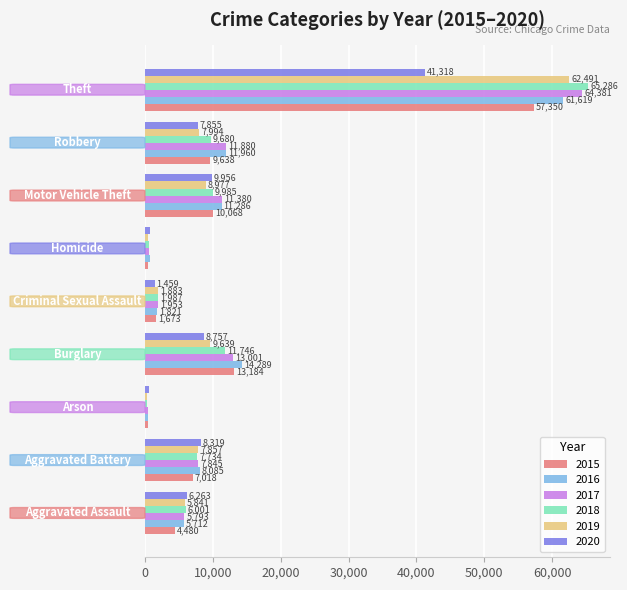

What is the difference between the maximum and second lowest values in the 2019 series?

61993